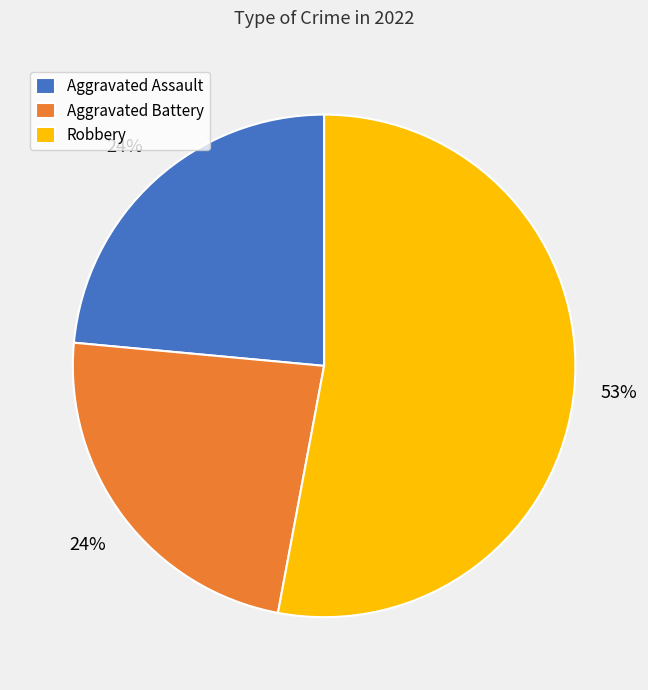

Count the number of slices in the pie.

3